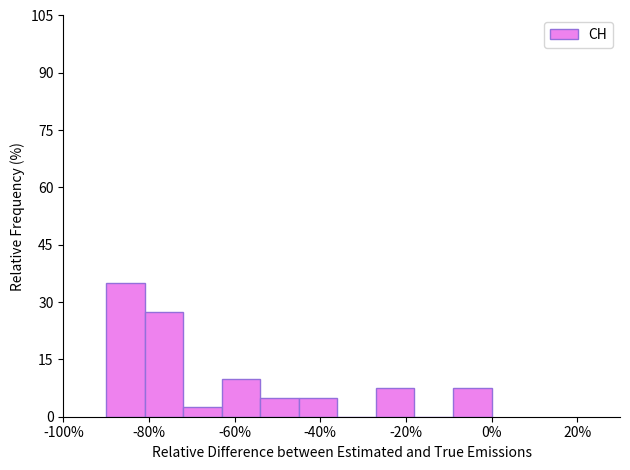

Reading left to right, transcribe this chart: for each bar, give the range it covers on the x-axis and its height. Neither the bar edges nor the heights are printed on the chart, so give them approximately, as read against the axes.

-90 to -81: 36
-81 to -72: 28
-72 to -63: 2
-63 to -54: 10
-54 to -45: 6
-45 to -36: 6
-36 to -27: 0
-27 to -18: 8
-18 to -9: 0
-9 to 0: 8